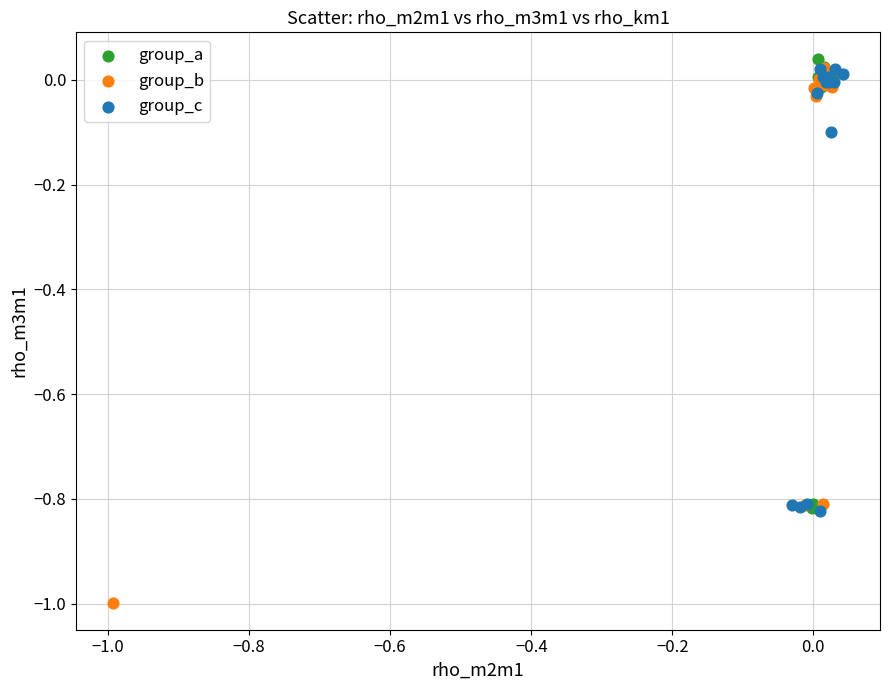

Which series has the largest Y range (max minus min)?

group_b